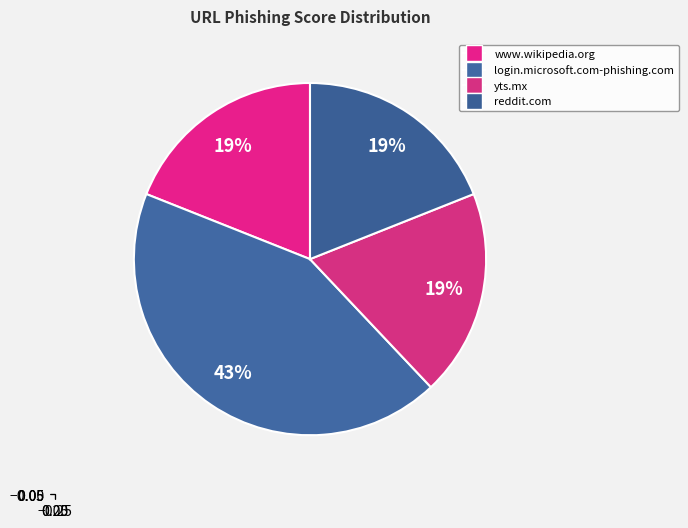

Rank the categories by value from lowest to highest.

www.wikipedia.org, yts.mx, reddit.com, https://login.microsoft.com-phishing.com